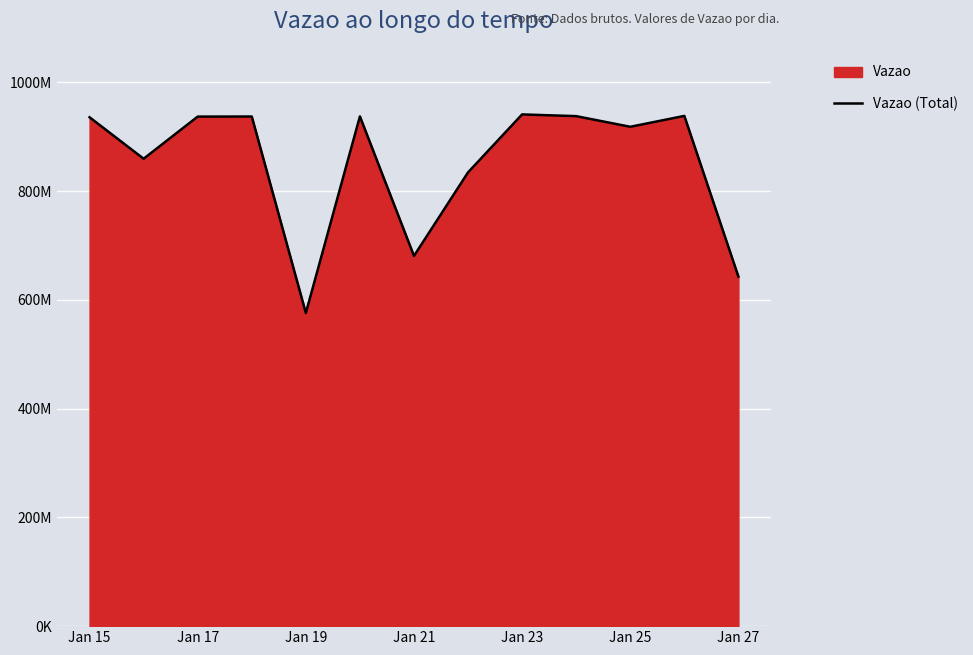

What is the greatest value displayed?

940942402